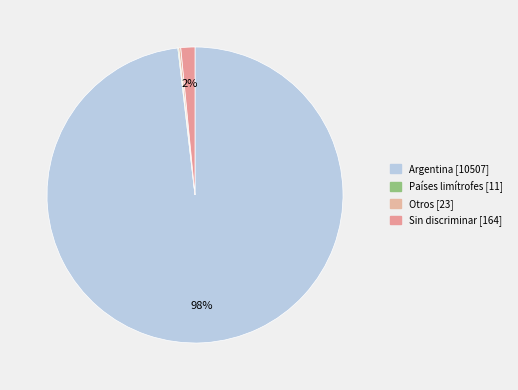

Which category has the biggest portion of the pie?

Argentina